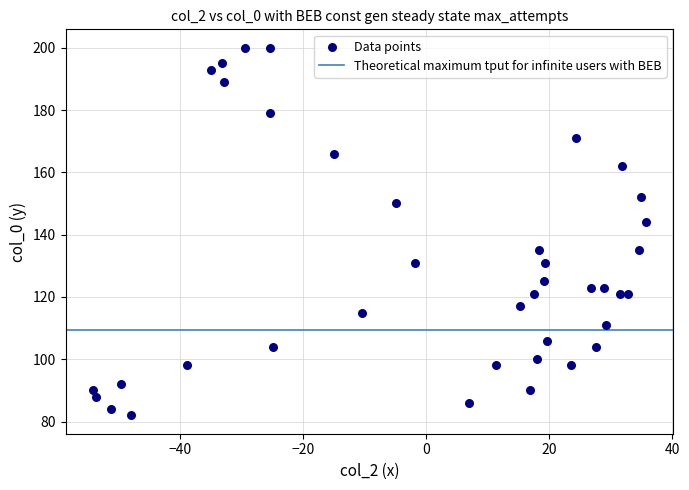

What Y value in the scatter plot is closest to 141?

144